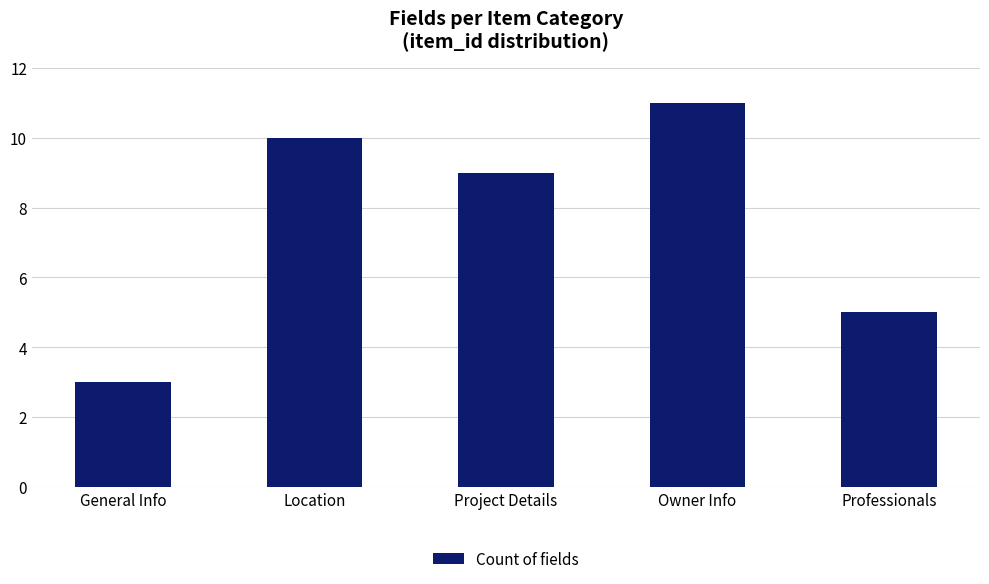

How many values are between 5 and 10?

3